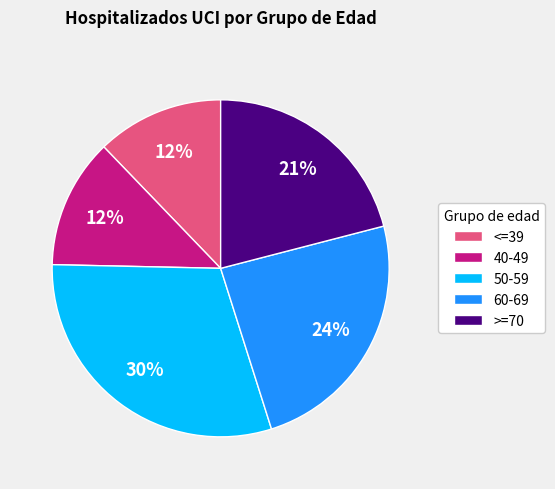

To the nearest percent, what is the difference between the largest and smallest slice percentages?

18%